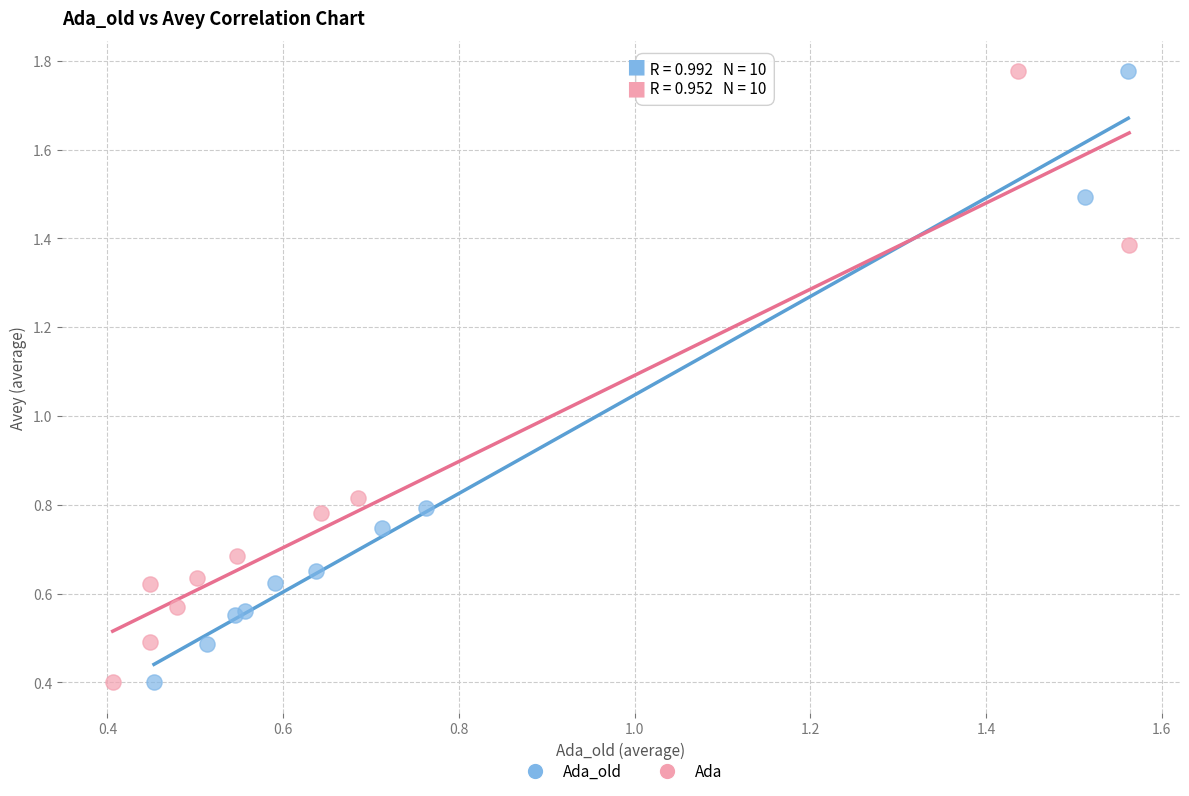

Which series has the largest Y range (max minus min)?

Ada_old